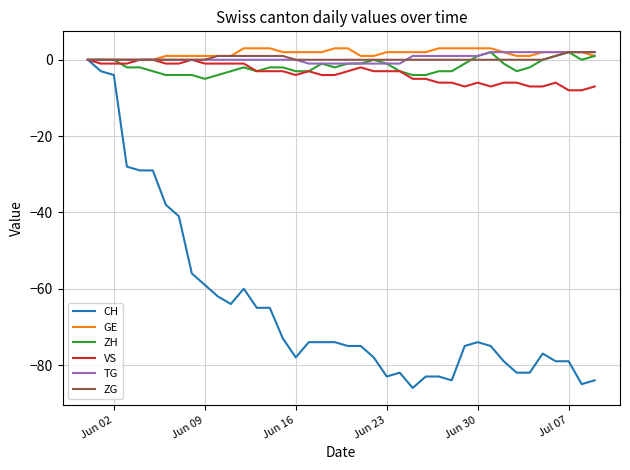

Which series has the widest spread of values?

CH